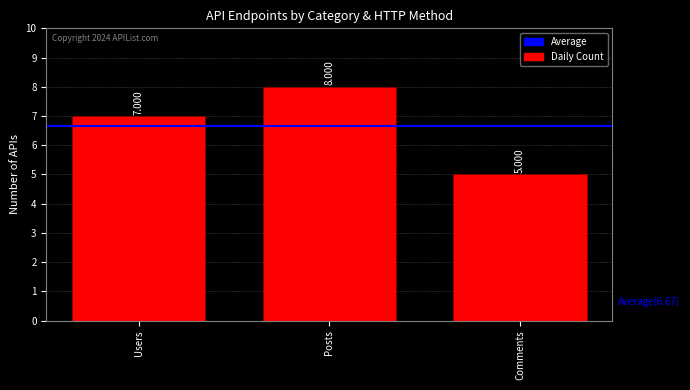

Rank the categories by value from lowest to highest.

Comments, Users, Posts